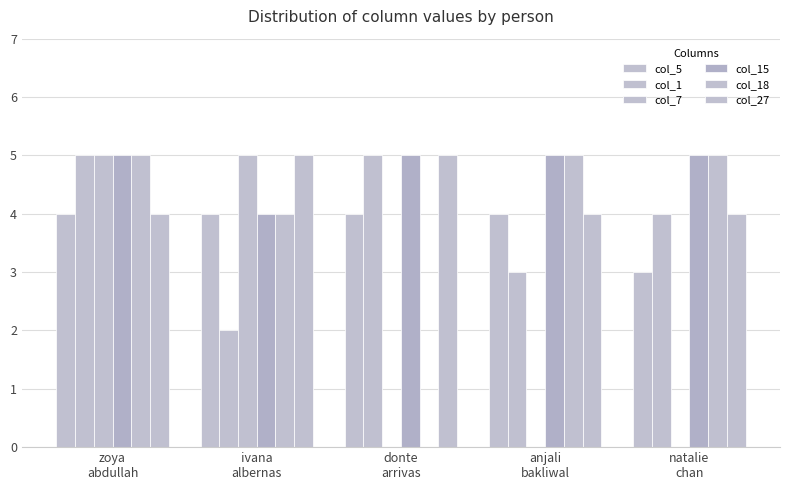

Which series has the largest total across all categories?

col_15